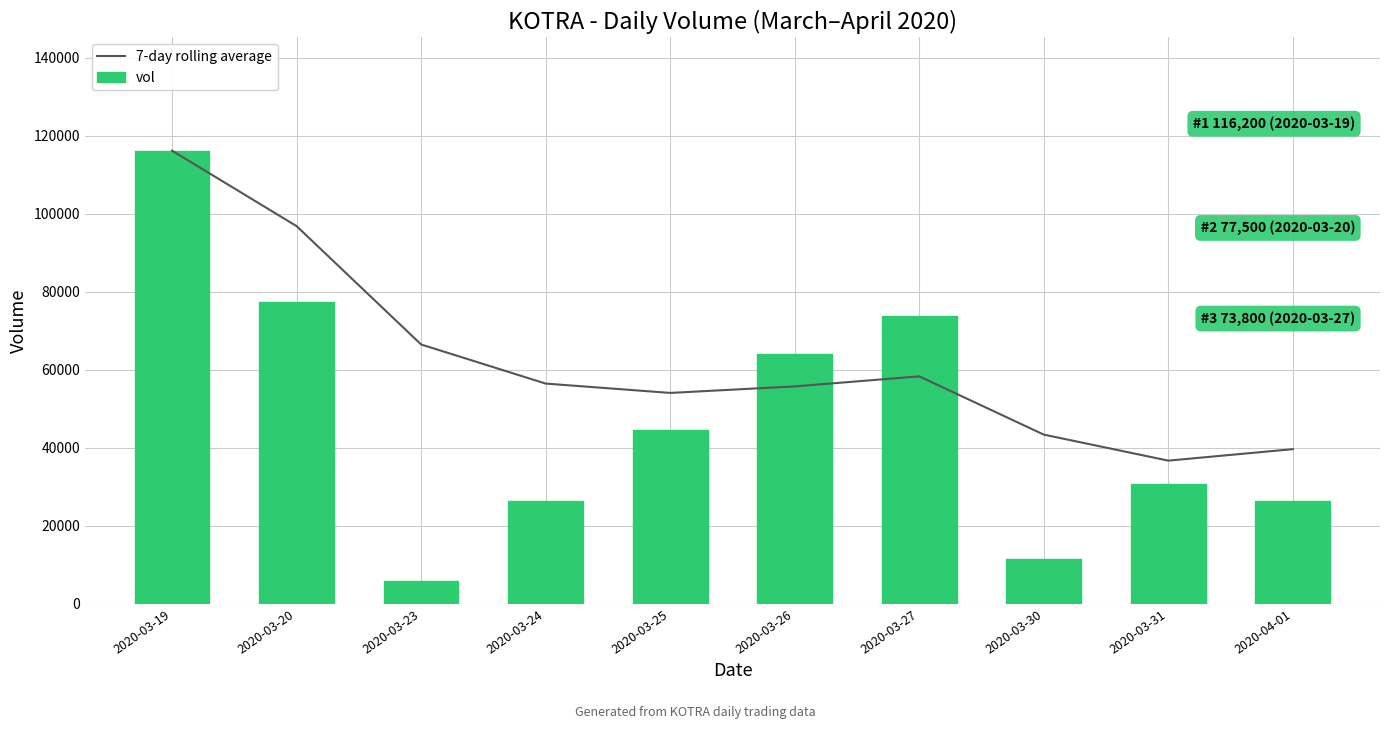

How many data points in 7-day rolling average are less than 56475?

5